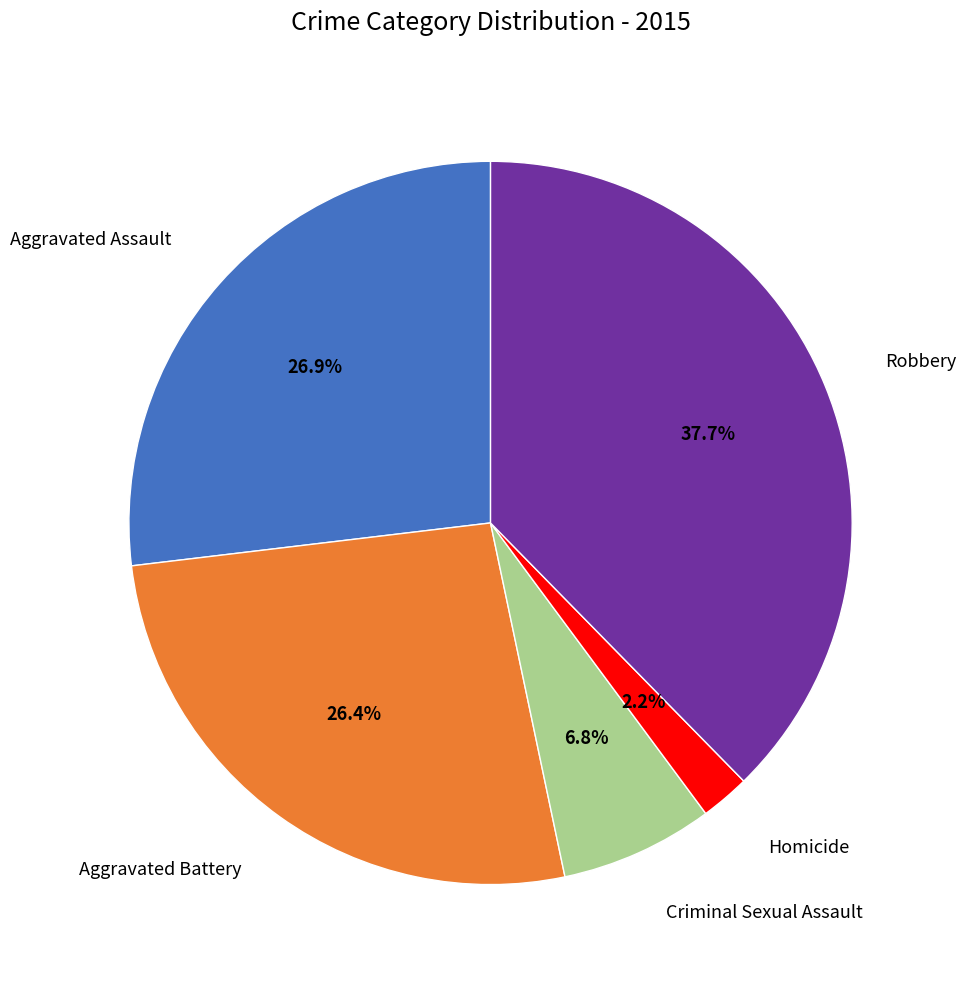

Is there any slice that represents more than half of the pie?

No